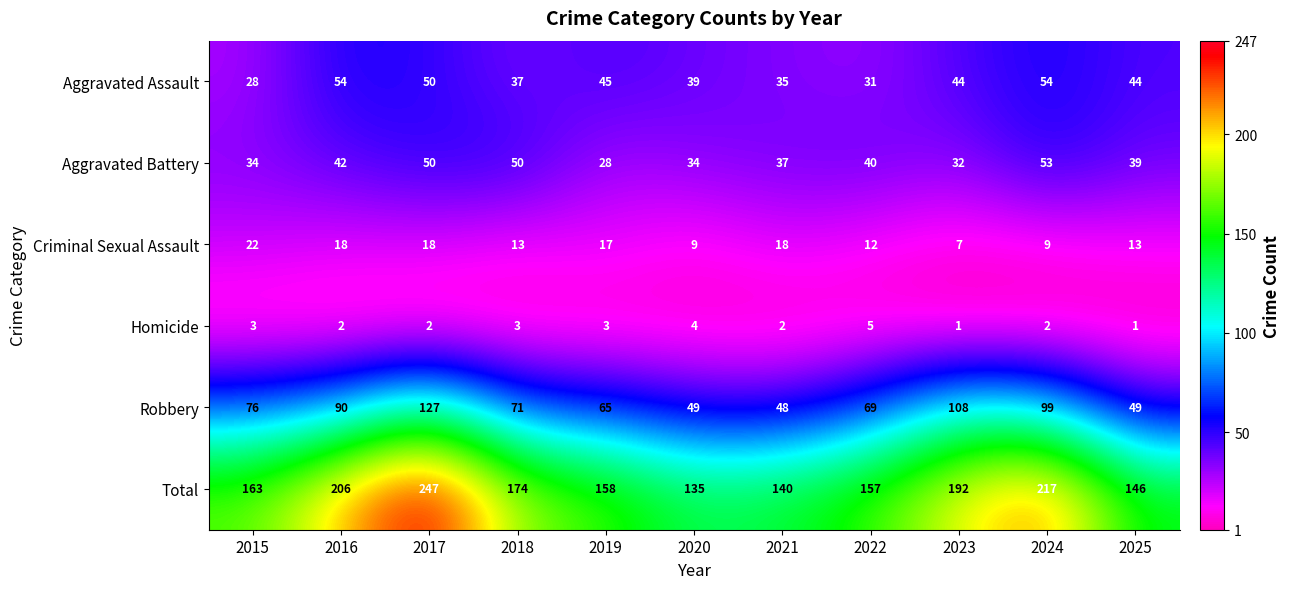

Where is Aggravated Assault nearest to the value 41?

2020